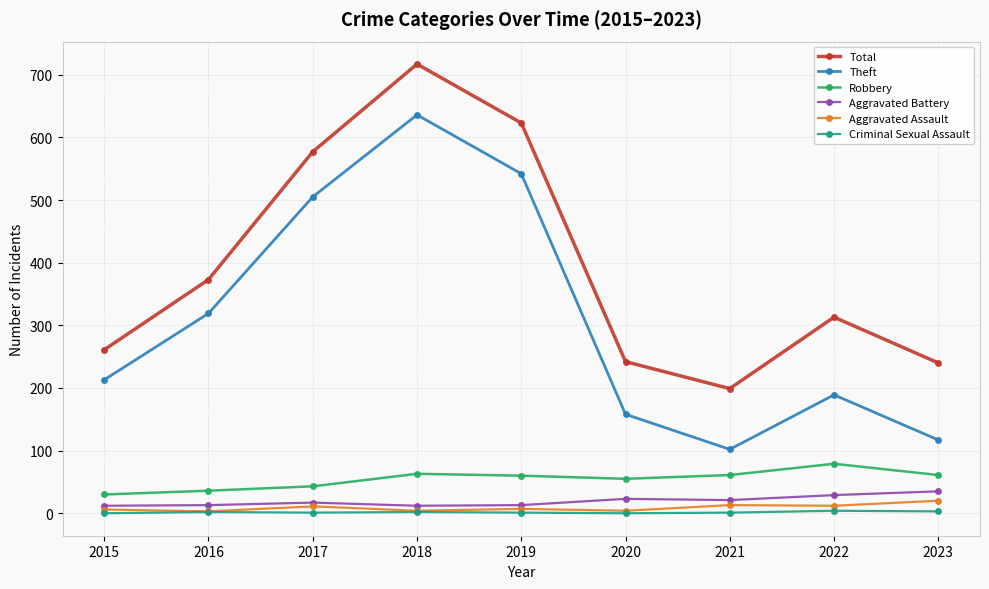

How many values in the Aggravated Battery series are below 17?

4